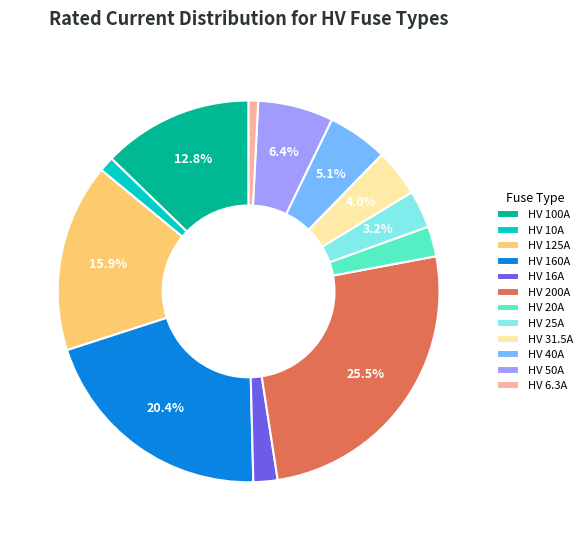

Combined, do HV 16A and HV 31.5A account for over 50%?

No